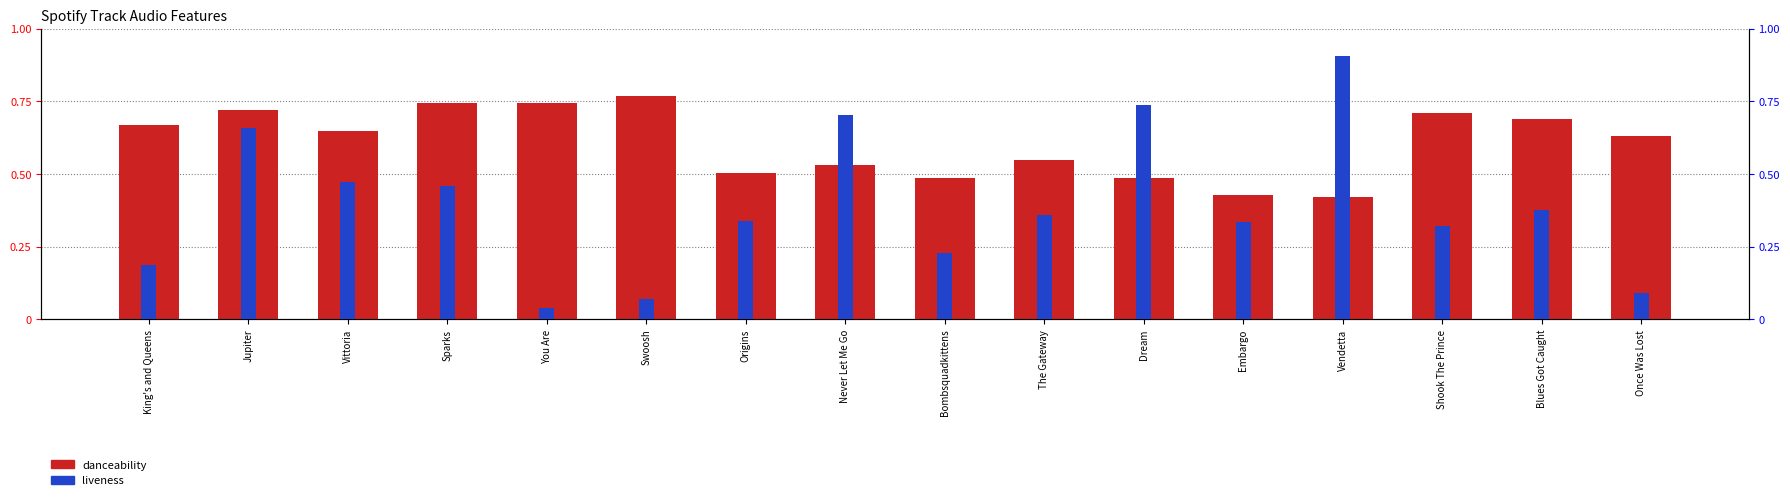

Rank the categories by danceability value from lowest to highest.

Vendetta, Embargo, Dream, Bombsquadkittens, Origins, Never Let Me Go, The Gateway, Once Was Lost, Vittoria, King's and Queens, Blues Got Caught, Shook The Prince, Jupiter, You Are, Sparks, Swoosh